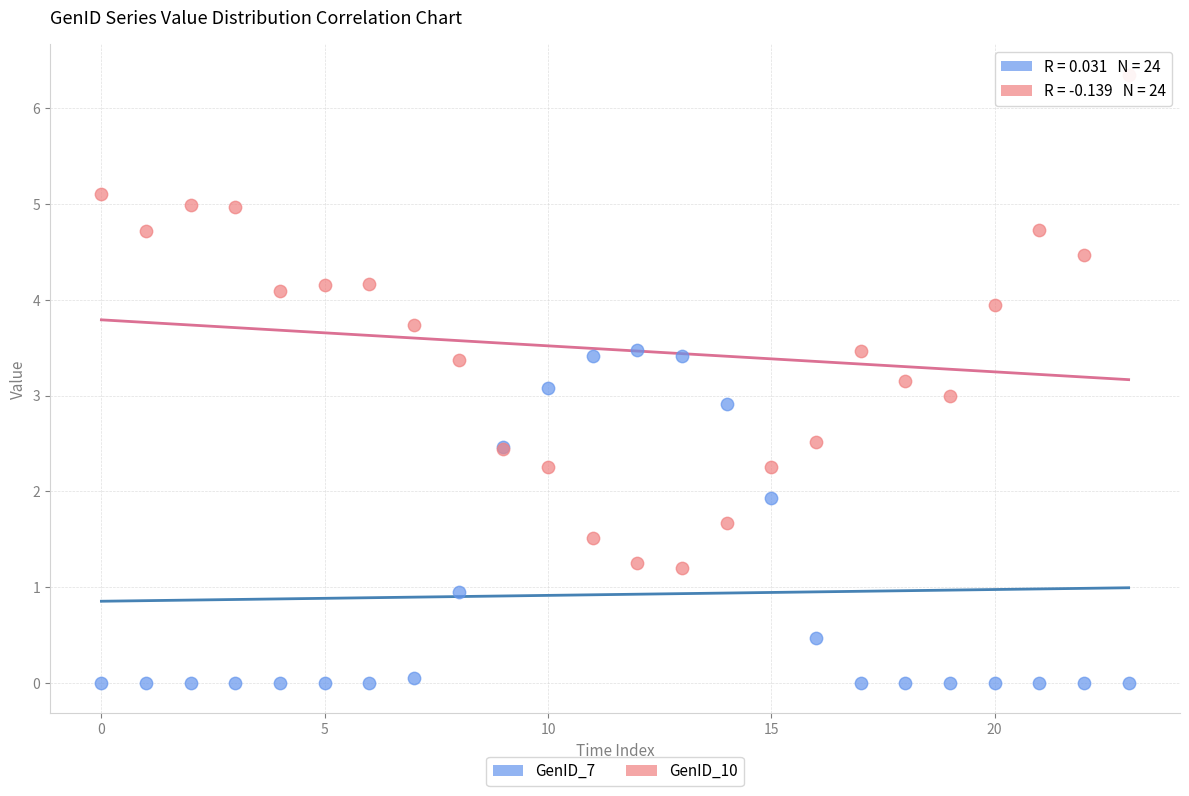

Which series contains the lowest Y value?

GenID_7